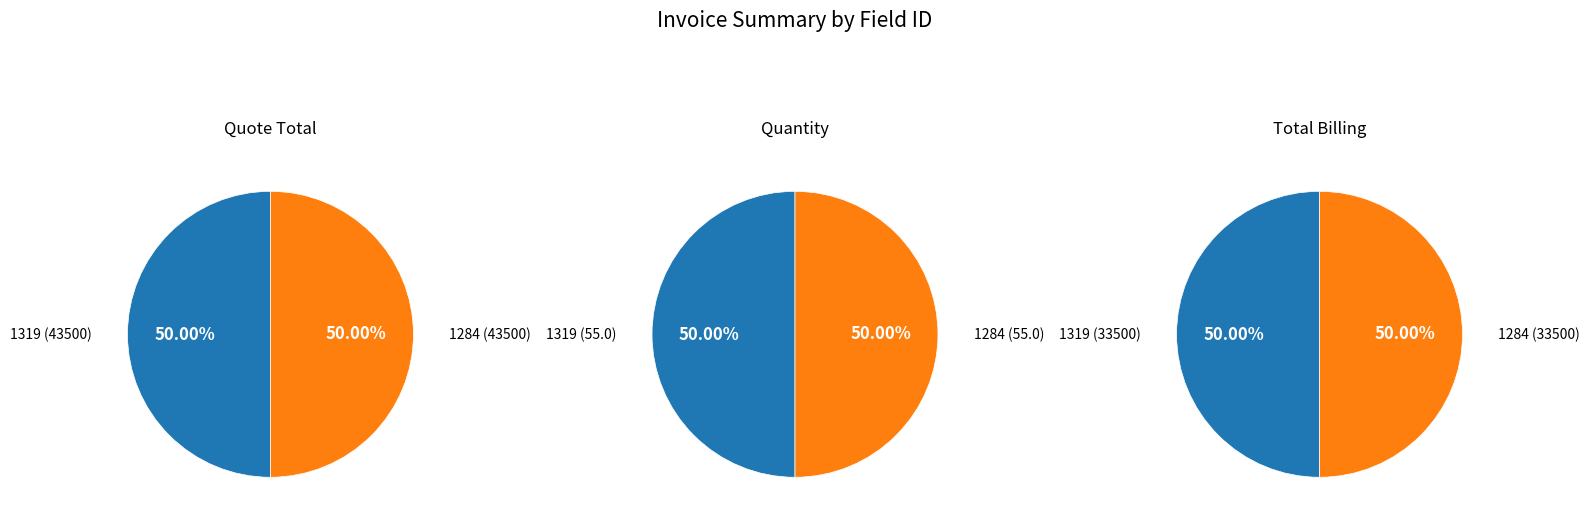

Count the number of slices in the pie.

2